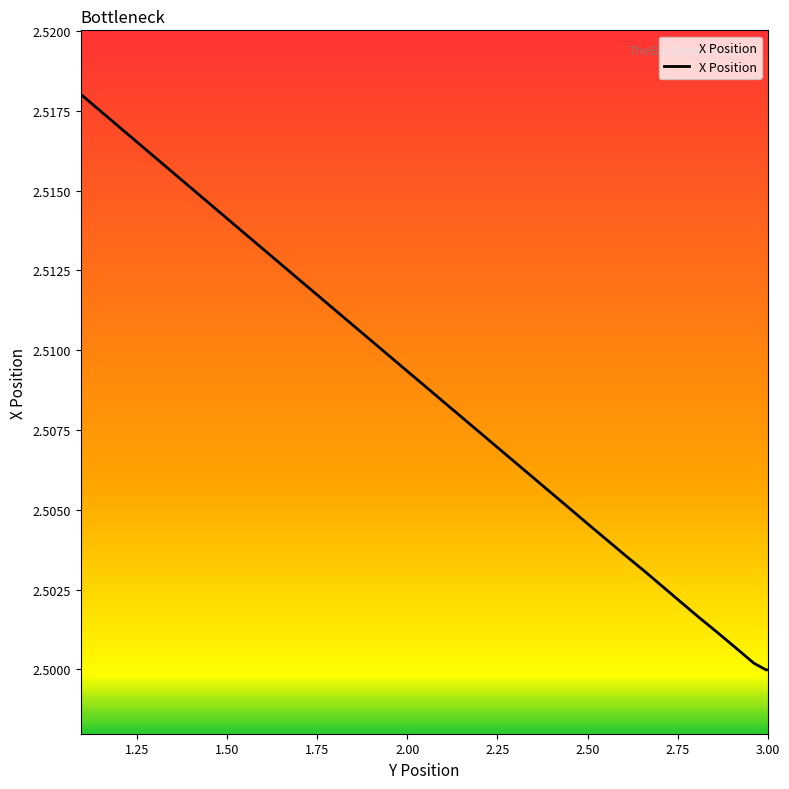

How many categories are shown in the chart?

40